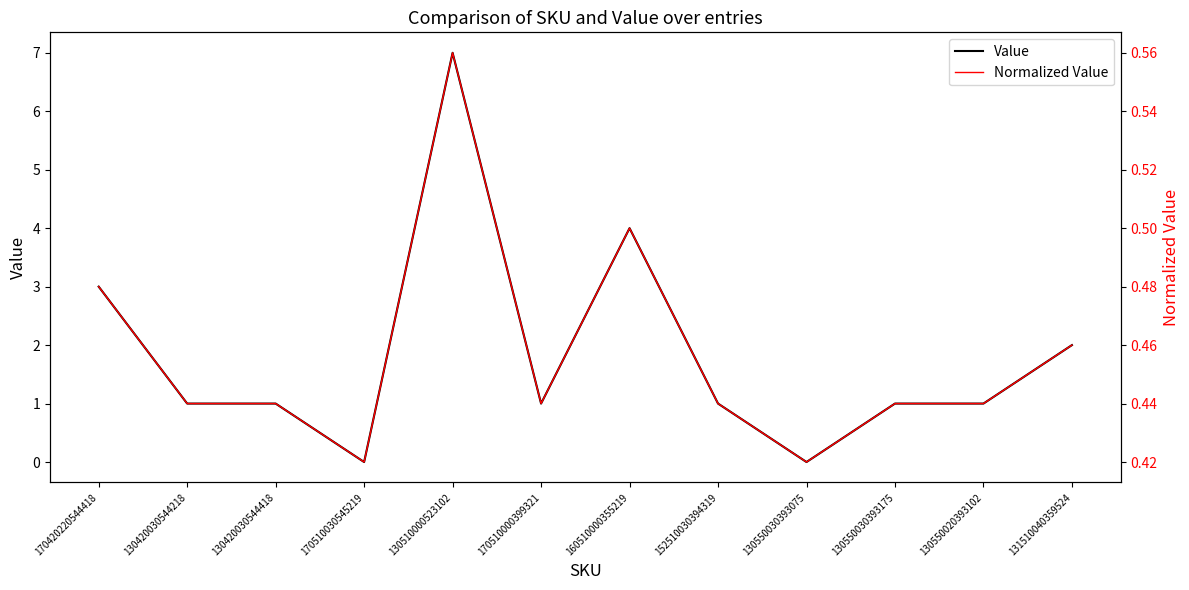

What are all the series names shown in the legend?

Value, Normalized Value